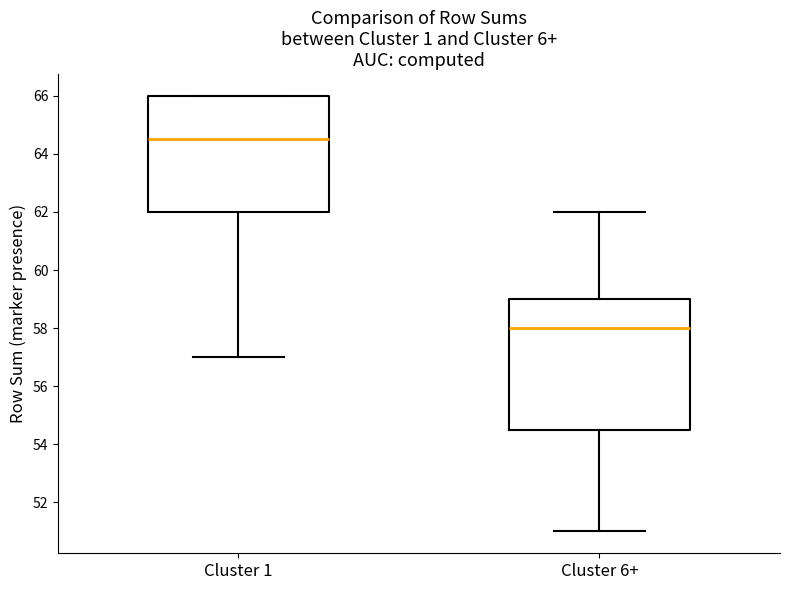

Reading left to right, transcribe this box plot: for each box, give where its median line is, the range the box spans, and where its two whiskers end, as read against the y-axis. The values are not printed on the chart, so give them approximately, as read against the axis.

Cluster 1: median 64.6, box 62.0 to 66.0, whiskers 57.0 to 66.0
Cluster 6+: median 58.0, box 54.6 to 59.0, whiskers 51.0 to 62.0